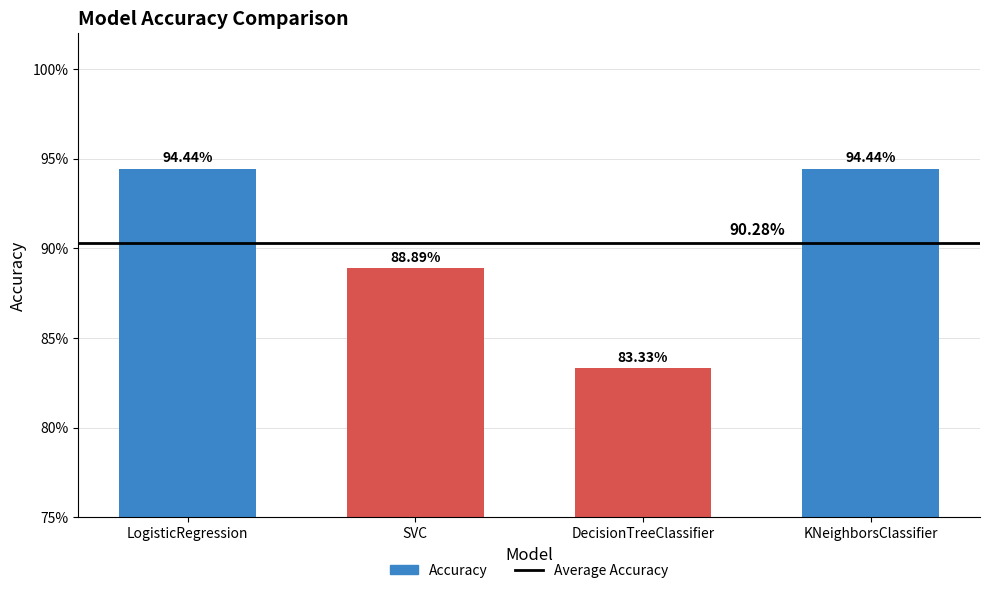

What is the value of the 4th bar from the left?

0.9